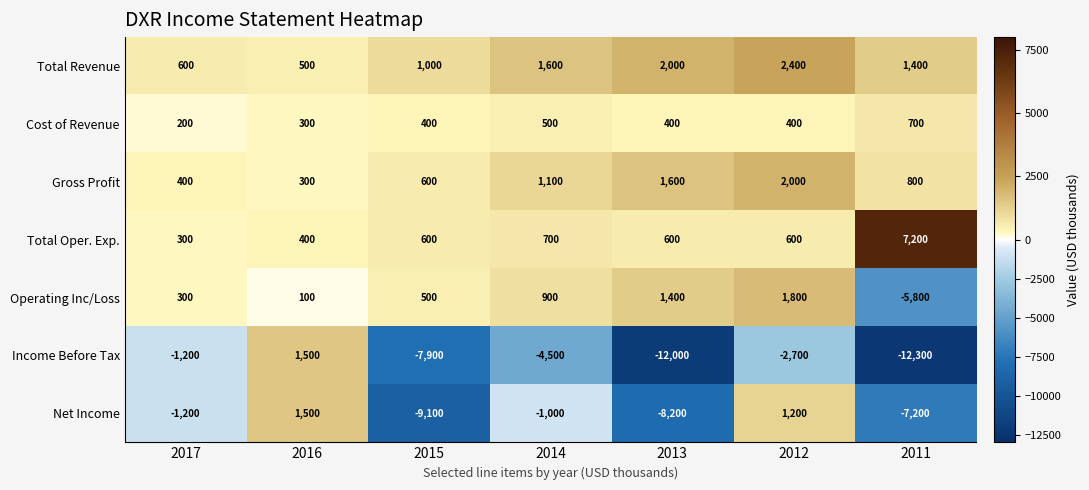

What is the spread (max minus min) of values at 2011?

19500